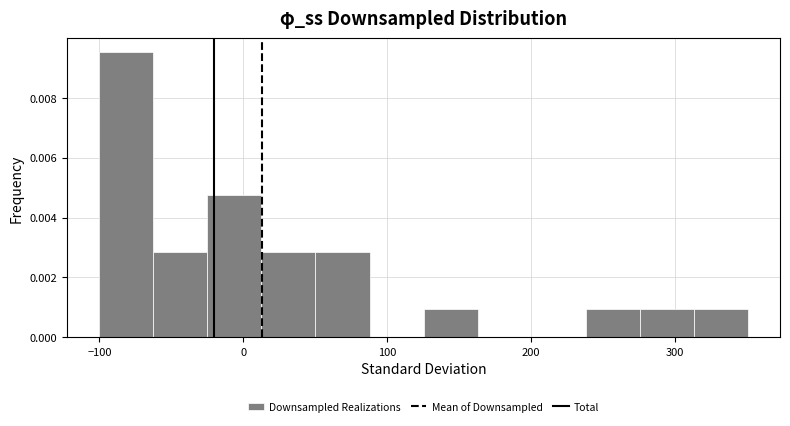

Around what value on the x-axis is the tallest bar? Give the approximate position of its centre, as read against the axis.

-80